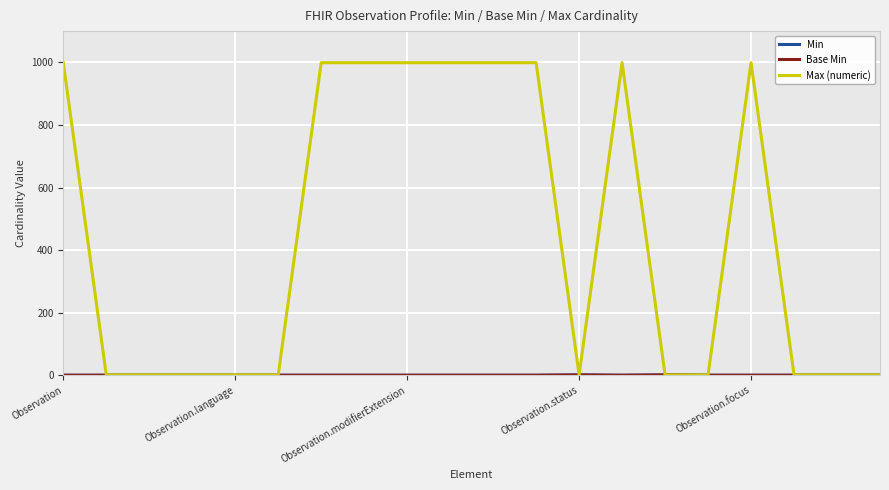

Reading left to right, extract all data points from this chart.

Min: 0	0	0	0	0	0	0	0	0	0	0	0	1	0	1	0	0	0	0	0
Base Min: 0	0	0	0	0	0	0	0	0	0	0	0	1	0	1	0	0	0	0	0
Max (numeric): 999	1	1	1	1	1	999	999	999	999	999	999	1	999	1	1	999	1	1	1